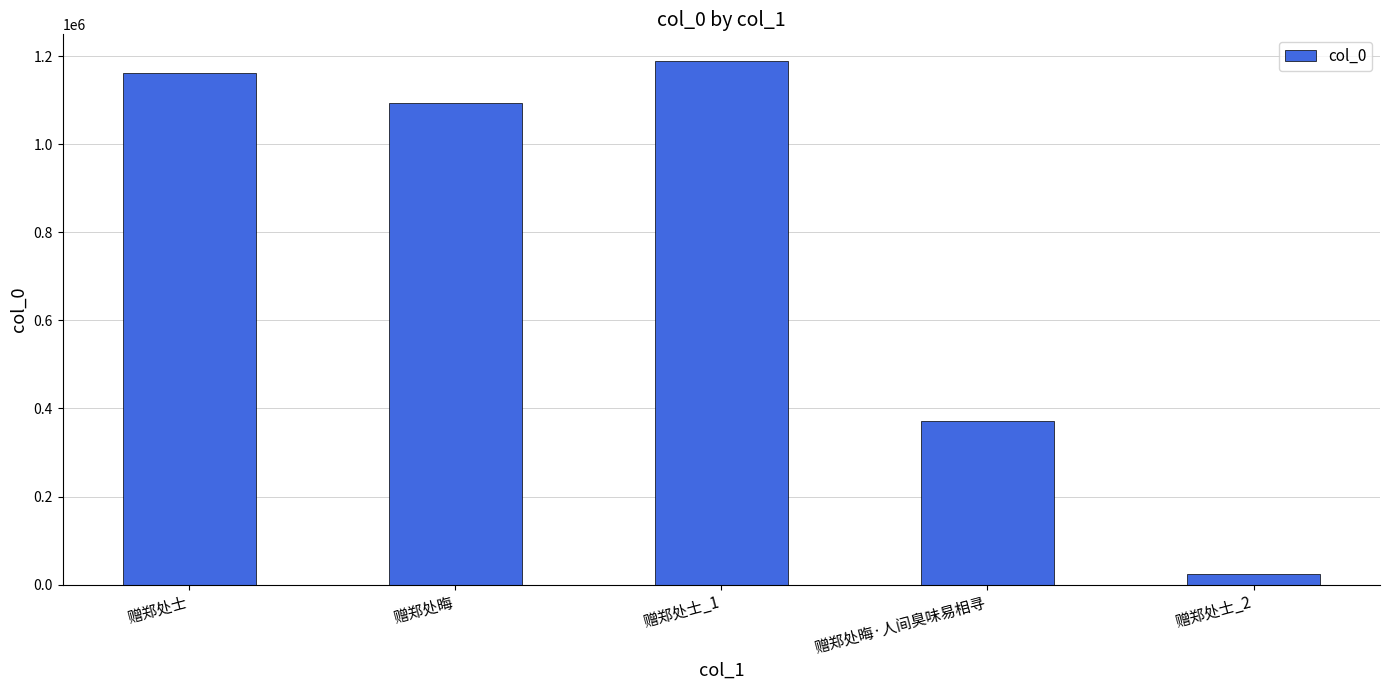

List the labels in order of value, smallest first.

赠郑处士_2, 赠郑处晦·人间臭味易相寻, 赠郑处晦, 赠郑处士, 赠郑处士_1